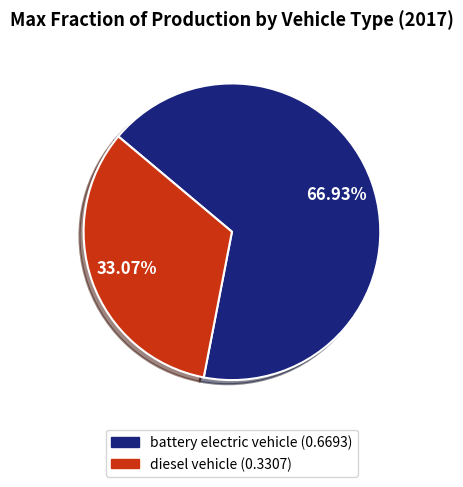

Combined, what portion of the pie is diesel vehicle and battery electric vehicle?

100.0%